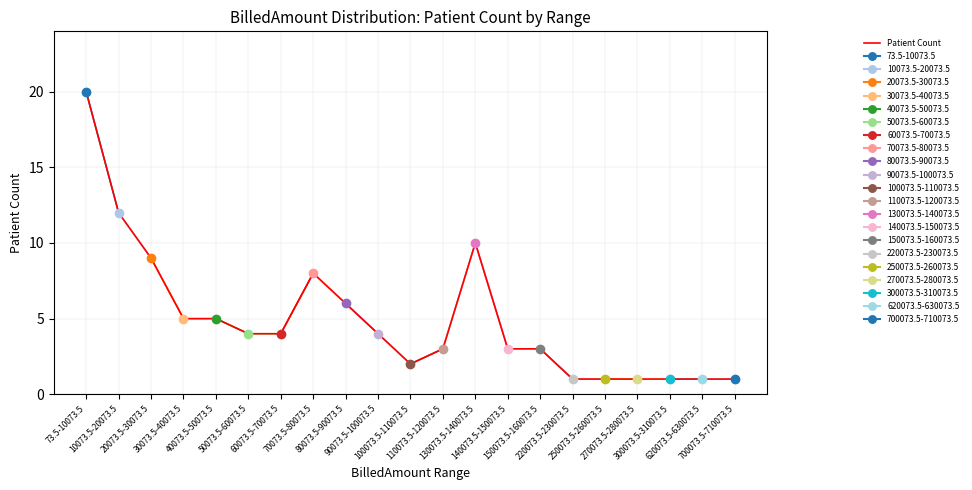

At which category does the chart reach its peak across all series?

73.5-10073.5